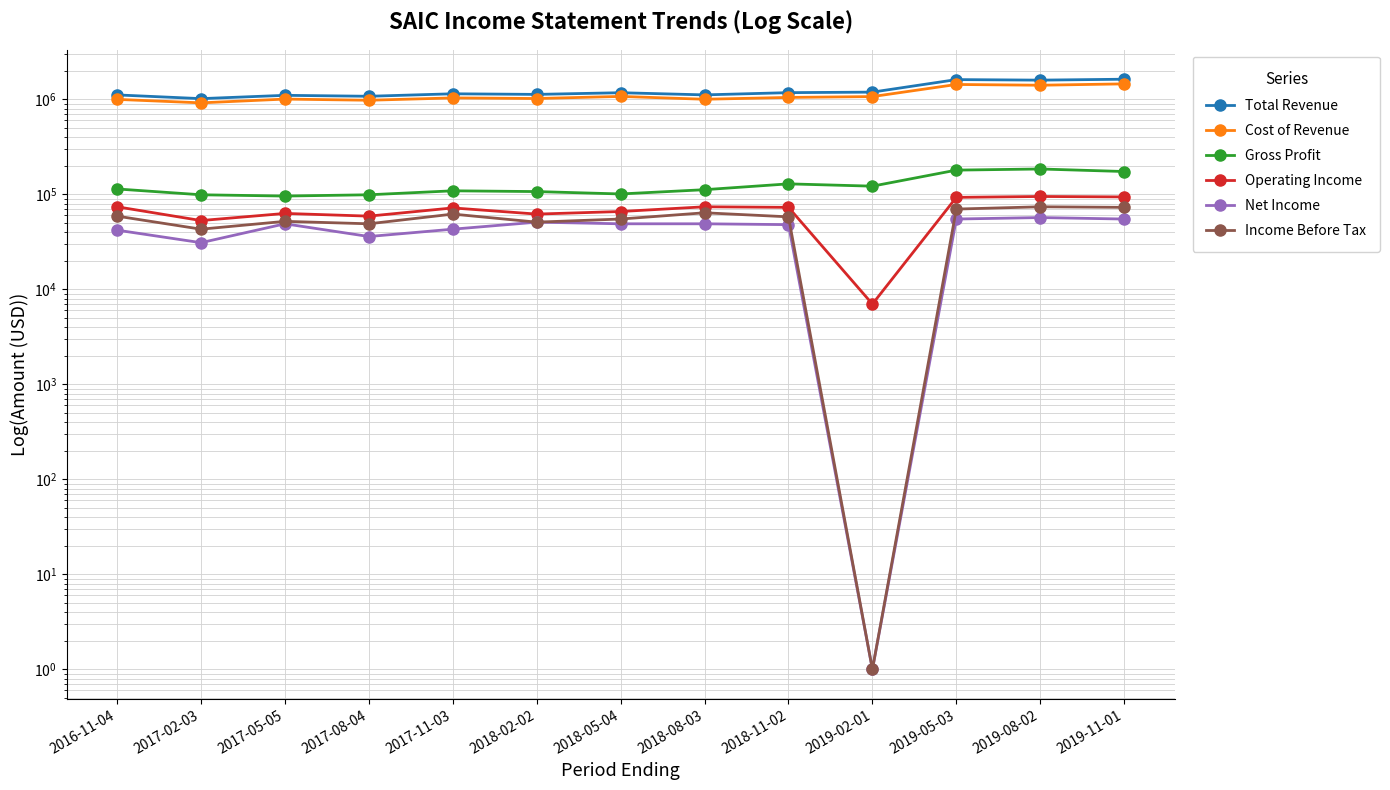

What are all the series names shown in the legend?

Total Revenue, Cost of Revenue, Gross Profit, Operating Income, Net Income, Income Before Tax